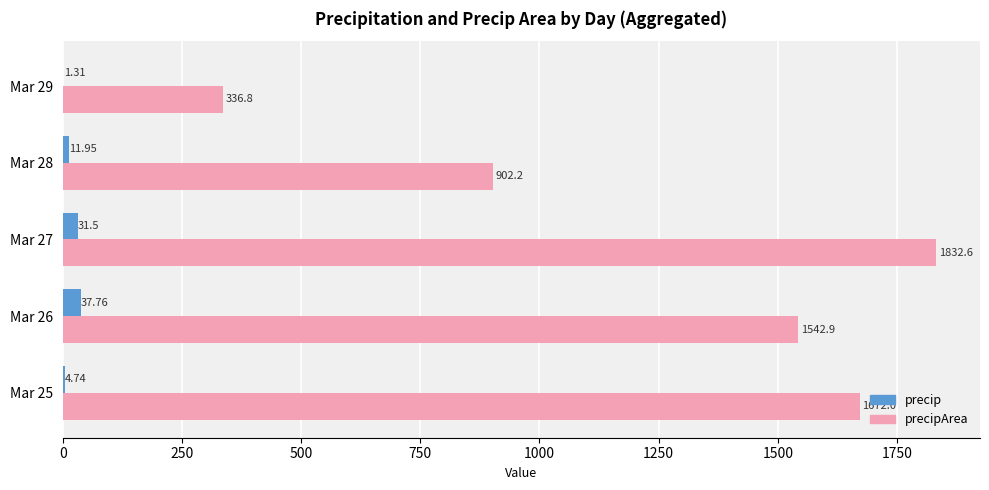

Between Mar 26 and Mar 27, which series saw the biggest shift?

precipArea